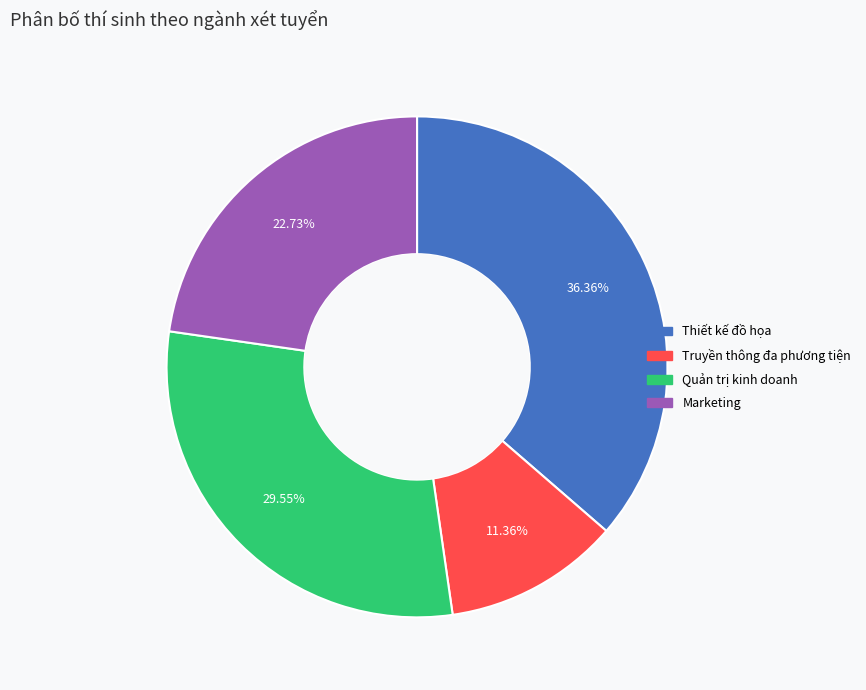

Rank the categories by value from lowest to highest.

Truyền thông đa phương tiện, Marketing, Quản trị kinh doanh, Thiết kế đồ họa